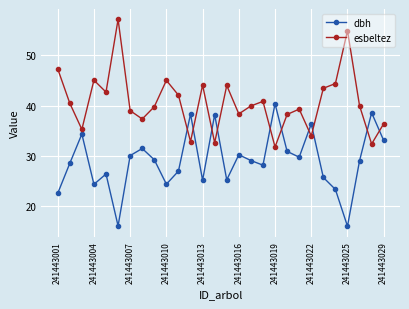

What is the value of the esbeltez point at the 21st from the left?

39.3